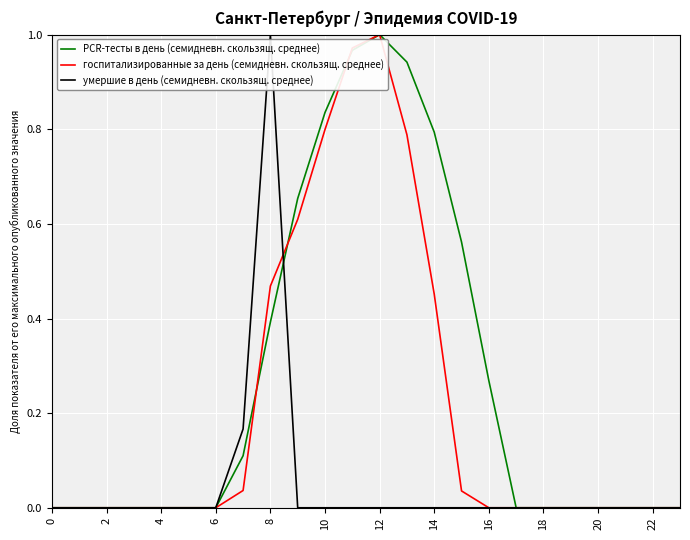

Which series has the largest total across all categories?

PCR-тесты в день (семидневн. скользящ. среднее)